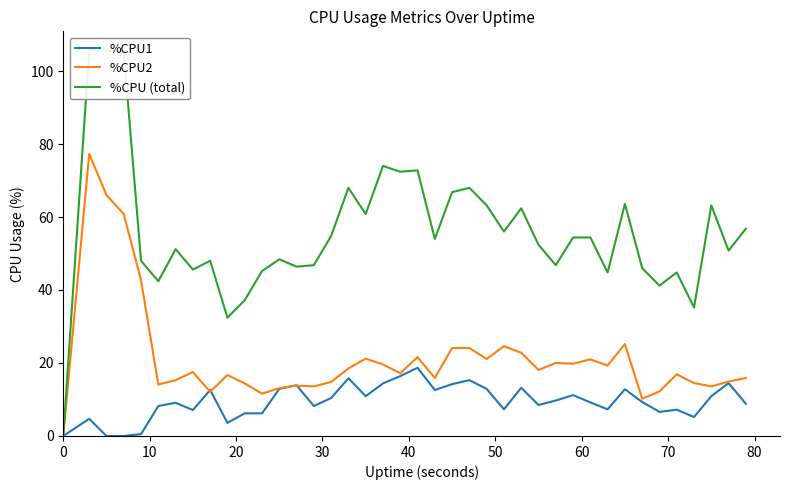

What is the highest value of the %CPU2 series?

77.3